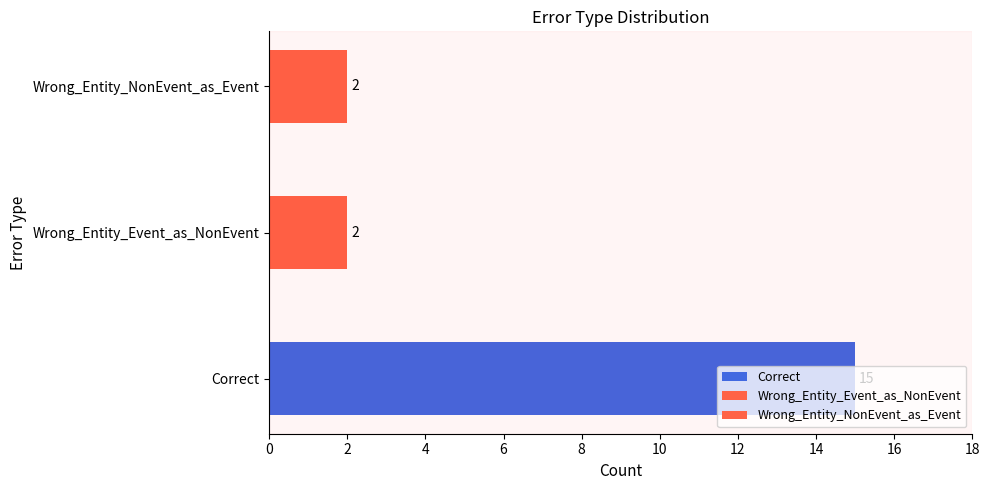

The value at Correct is 21. True or false?

False